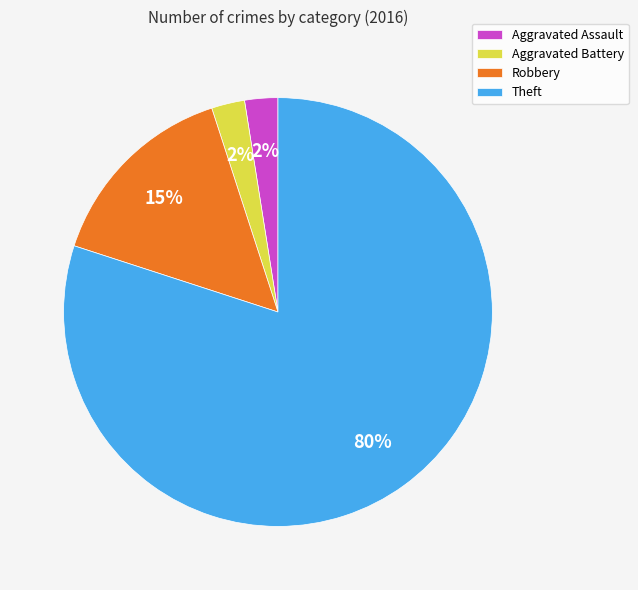

Which has a higher value, Aggravated Battery or Robbery?

Robbery